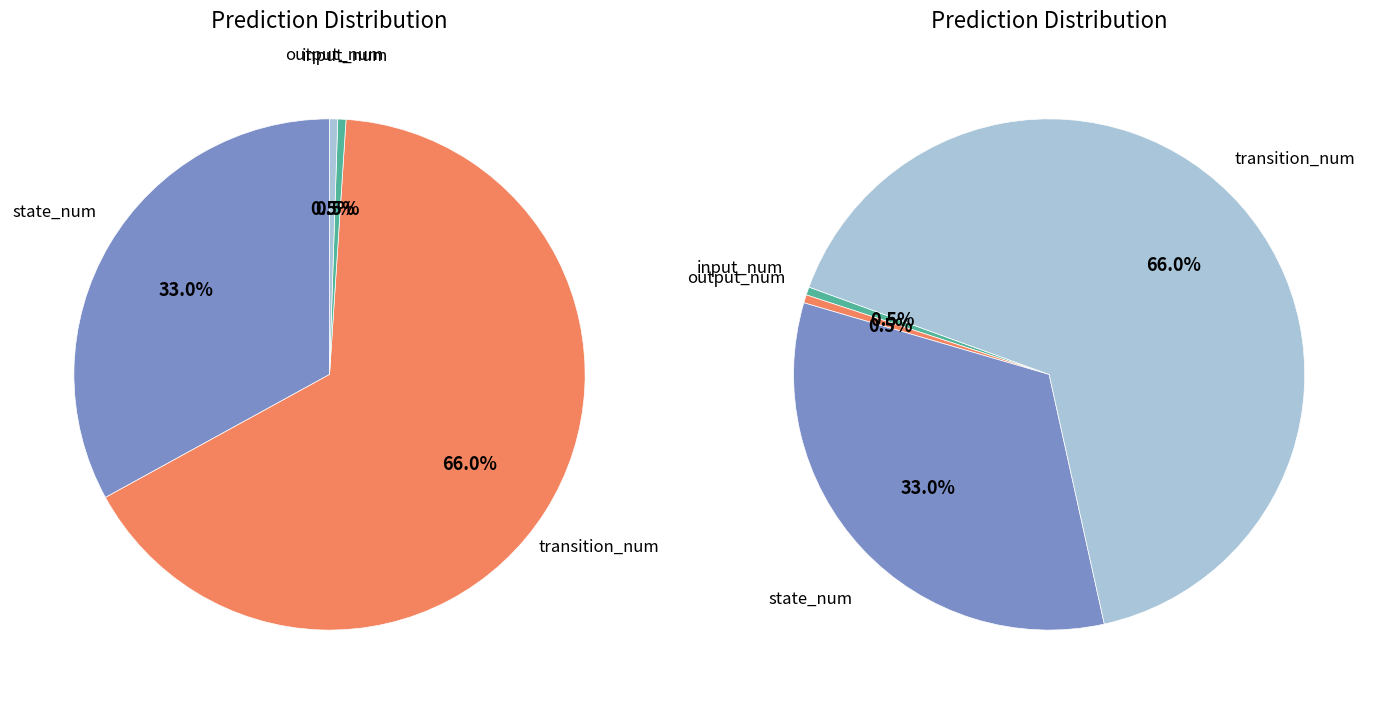

Which slice is the smallest?

input_num